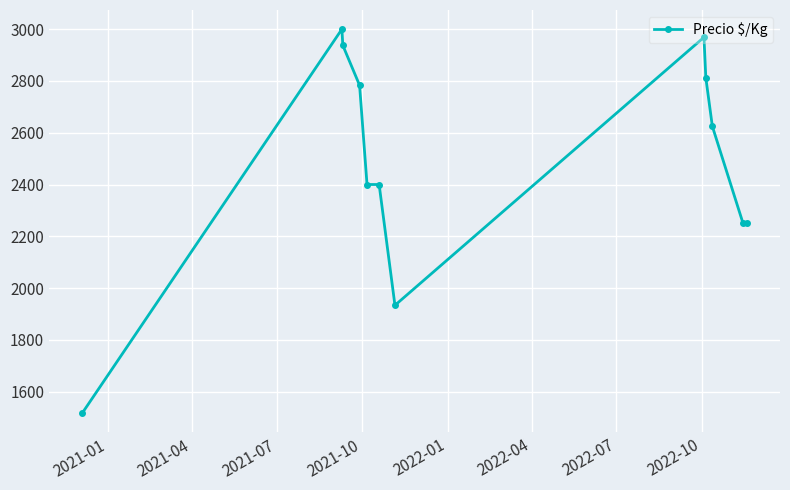

True or false: the data has more than 0 interior local peaks.

True